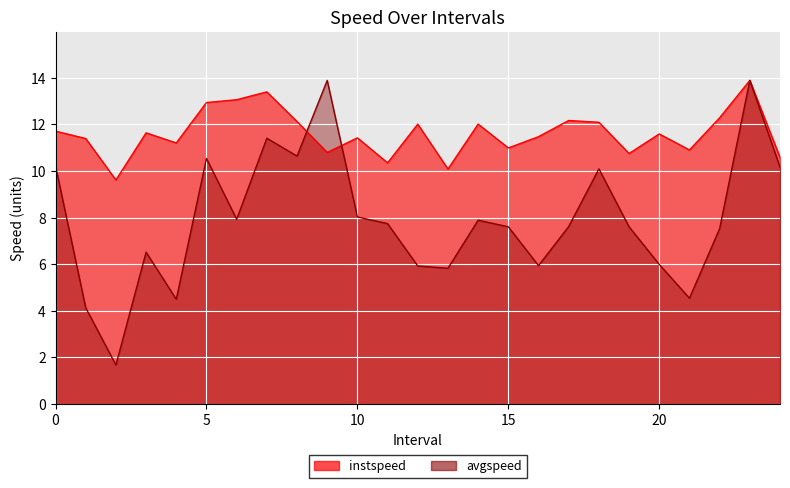

At how many categories does at least one series exceed 13?

4